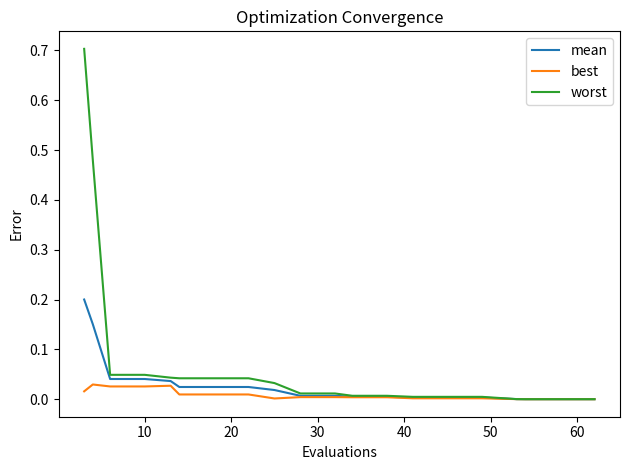

Which series has the largest total across all categories?

worst